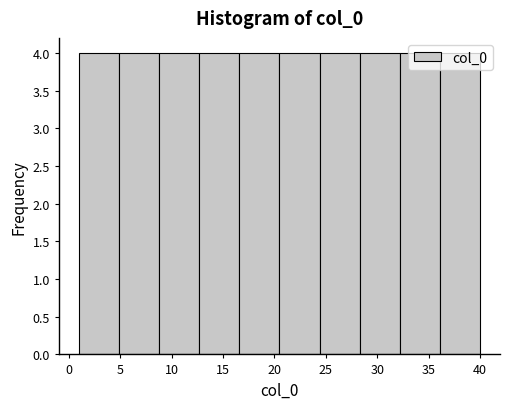

Reading left to right, list every bar in this chart as the range it spans on the x-axis followed by its height. Neither the bar edges nor the heights are printed on the chart, so give them approximately, as read against the axes.

1.0 to 4.9: 4
4.9 to 8.8: 4
8.8 to 12.7: 4
12.7 to 16.6: 4
16.6 to 20.5: 4
20.5 to 24.4: 4
24.4 to 28.3: 4
28.3 to 32.2: 4
32.2 to 36.1: 4
36.1 to 40.0: 4